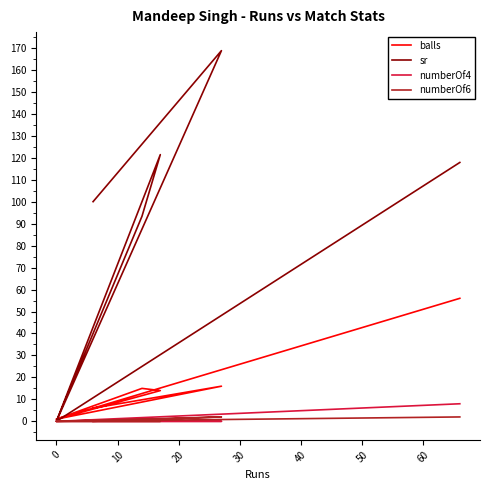

How many lines are shown in the chart?

4